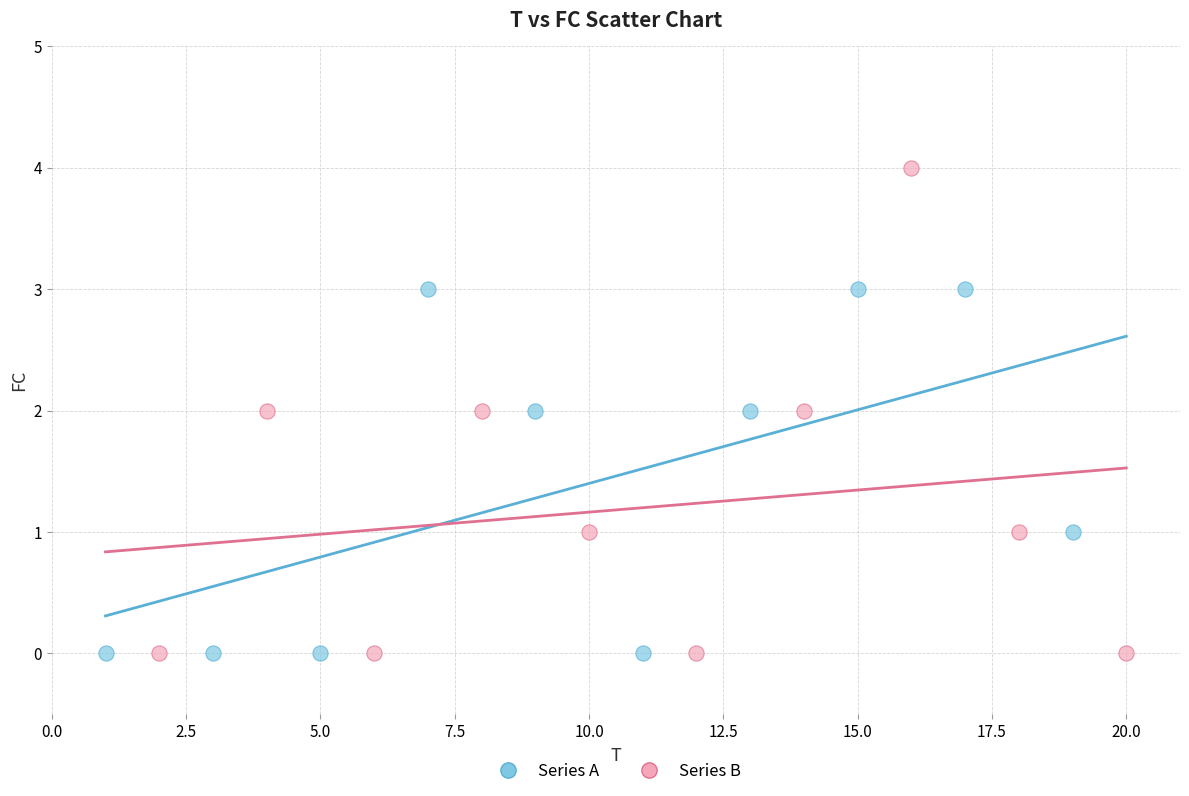

Which series has the largest Y range (max minus min)?

Series B